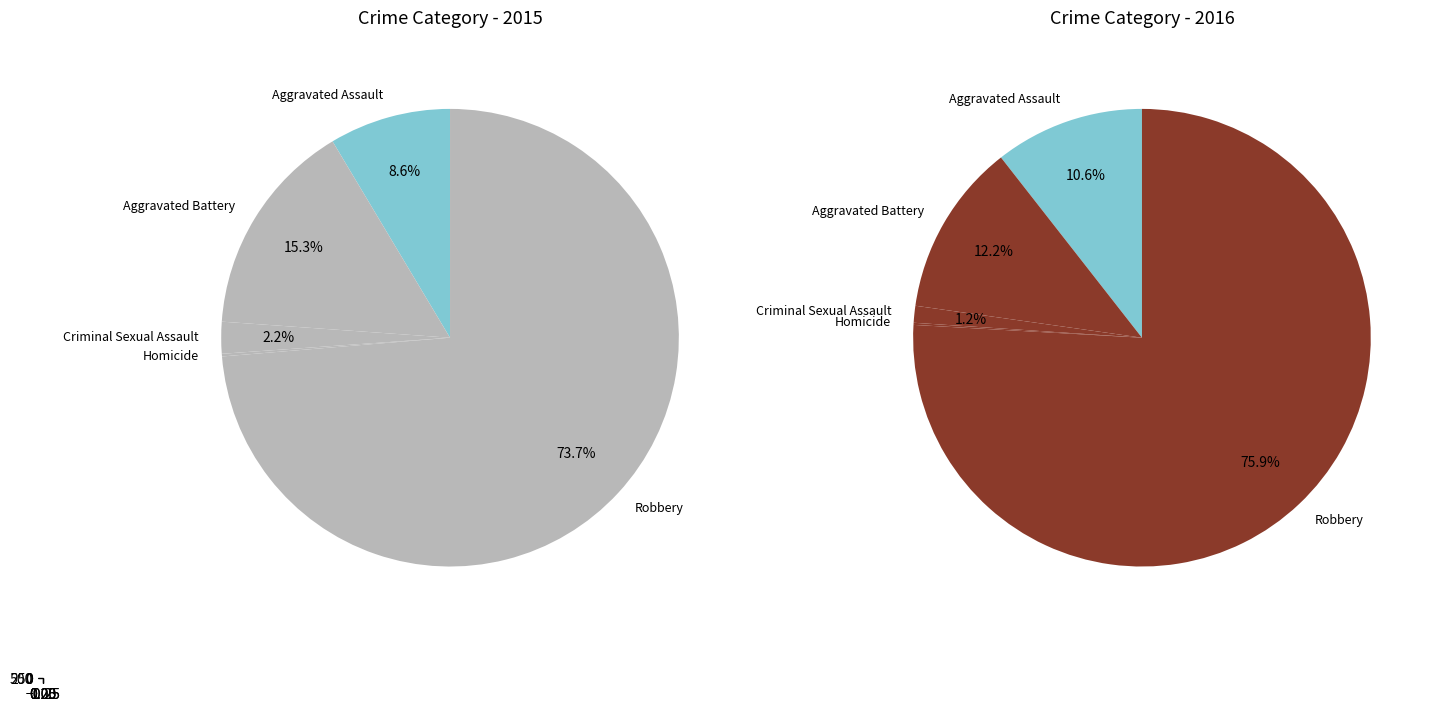

True or false: Aggravated Battery accounts for 15% of the total.

True